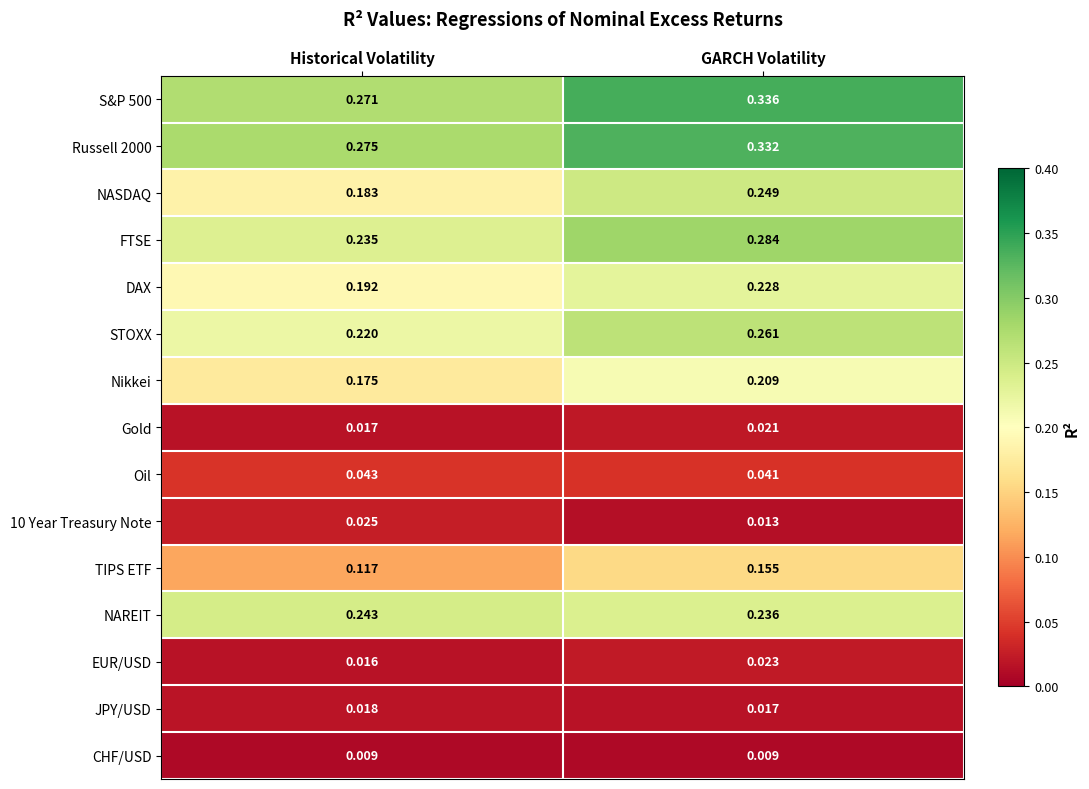

Which series has the largest range (max minus min)?

NASDAQ